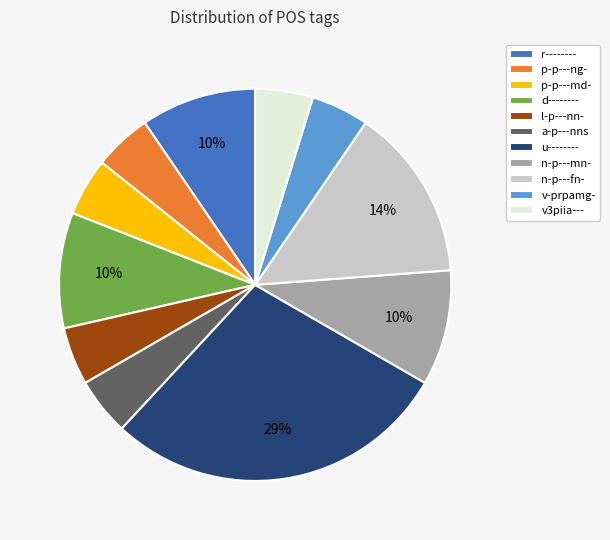

Count the number of slices in the pie.

11